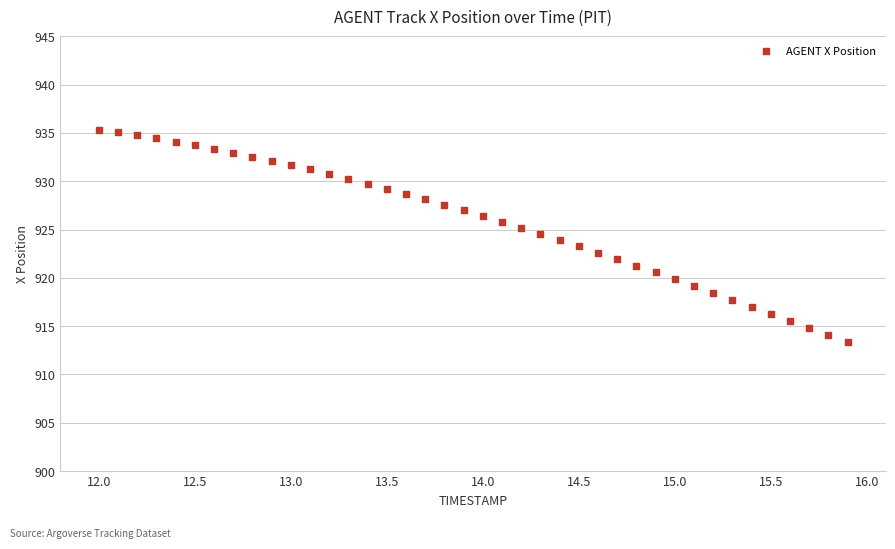

What is the range of Y values (max minus min)?

21.9